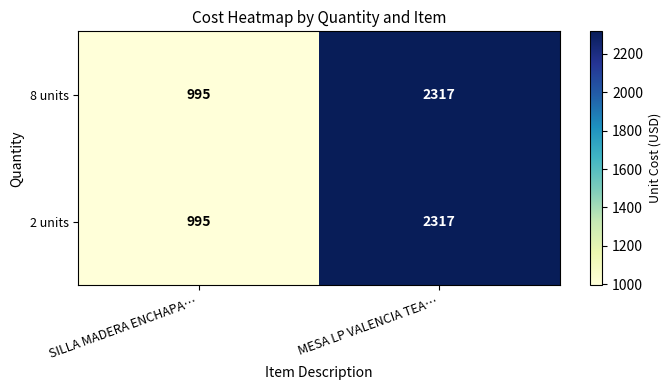

Where is 2 units nearest to the value 1656?

SILLA MADERA ENCHAPA…